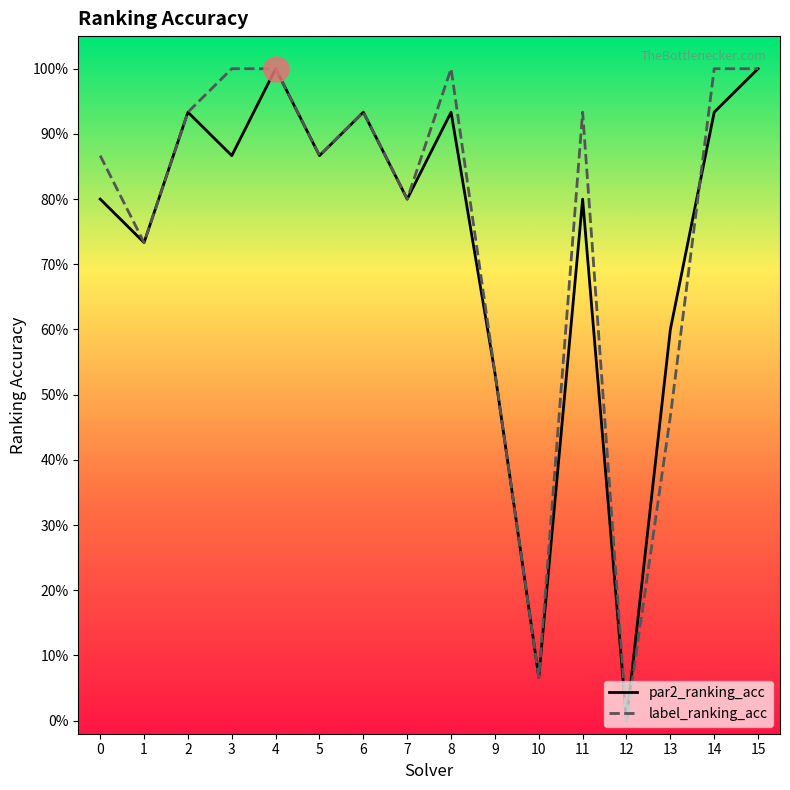

True or false: par2_ranking_acc has a value of 0.9 at 2.

True